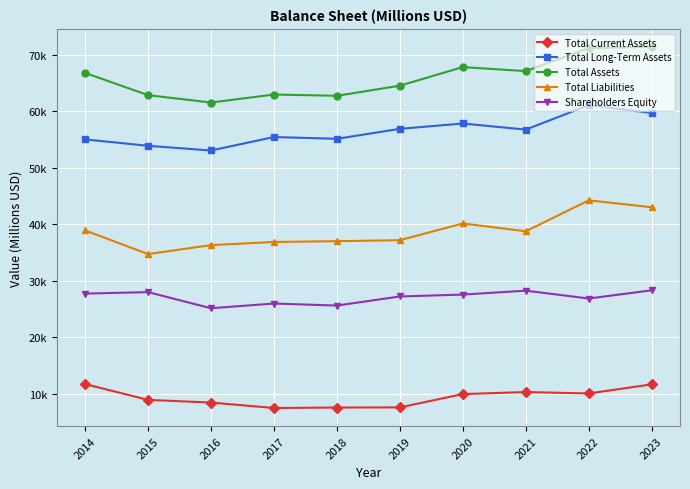

What is the average value of the Total Assets series?

65881